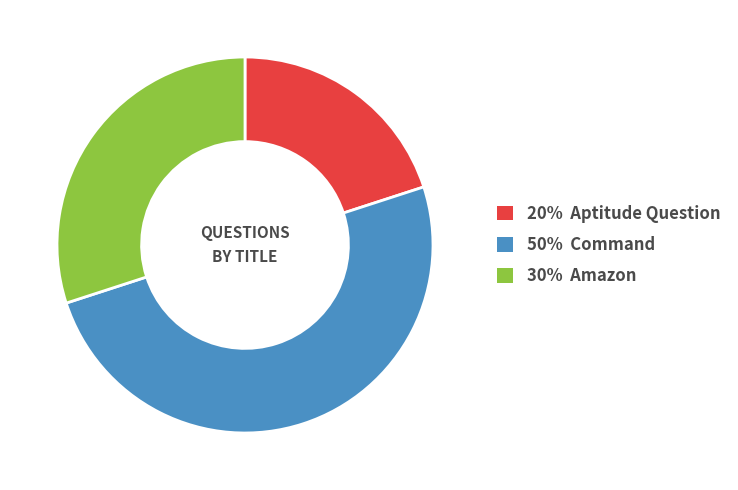

How many segments does this pie chart have?

3